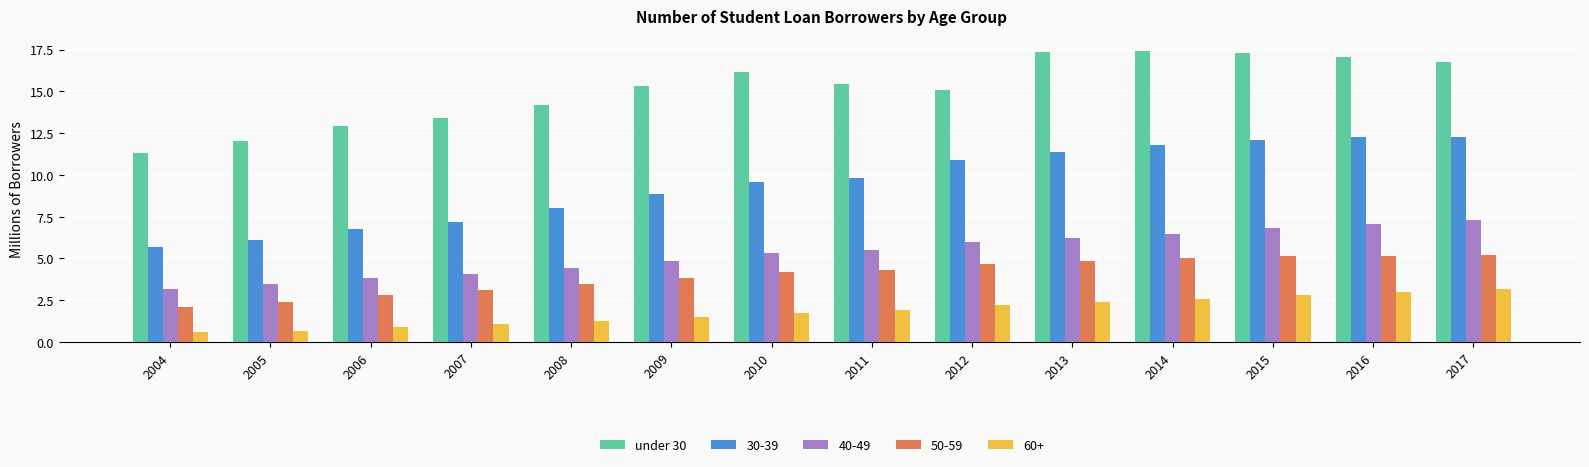

What is the maximum value shown in the chart?

17.4